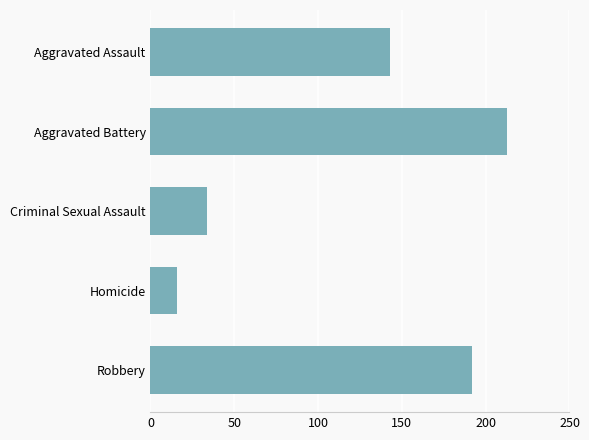

What is the change in value from Criminal Sexual Assault to Robbery?

+158